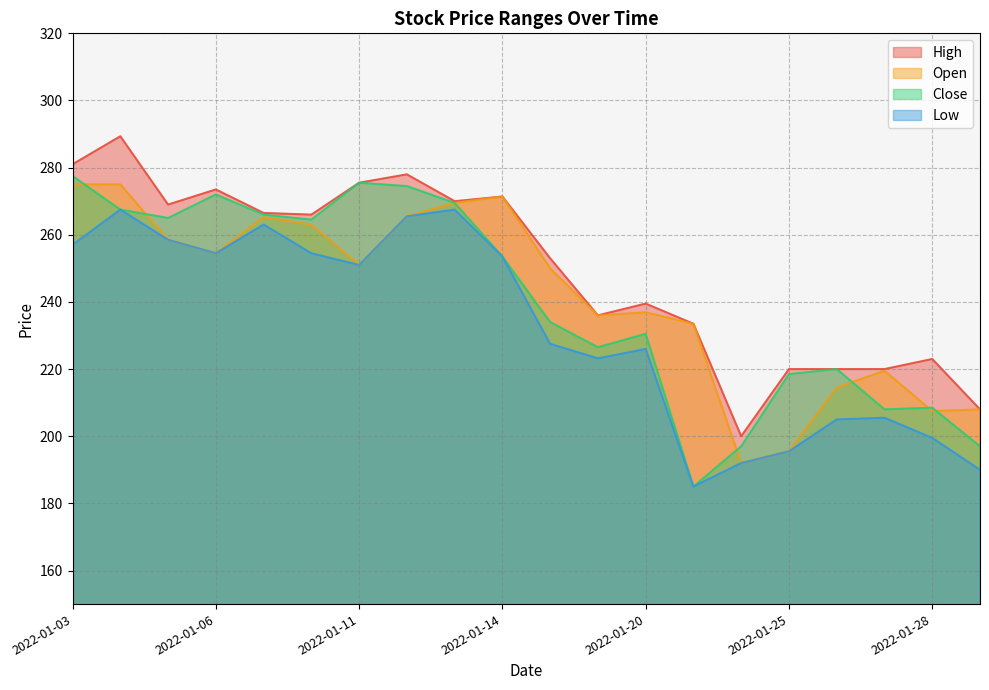

Which series changed the most between 2022-01-11 and 2022-01-20?

Close